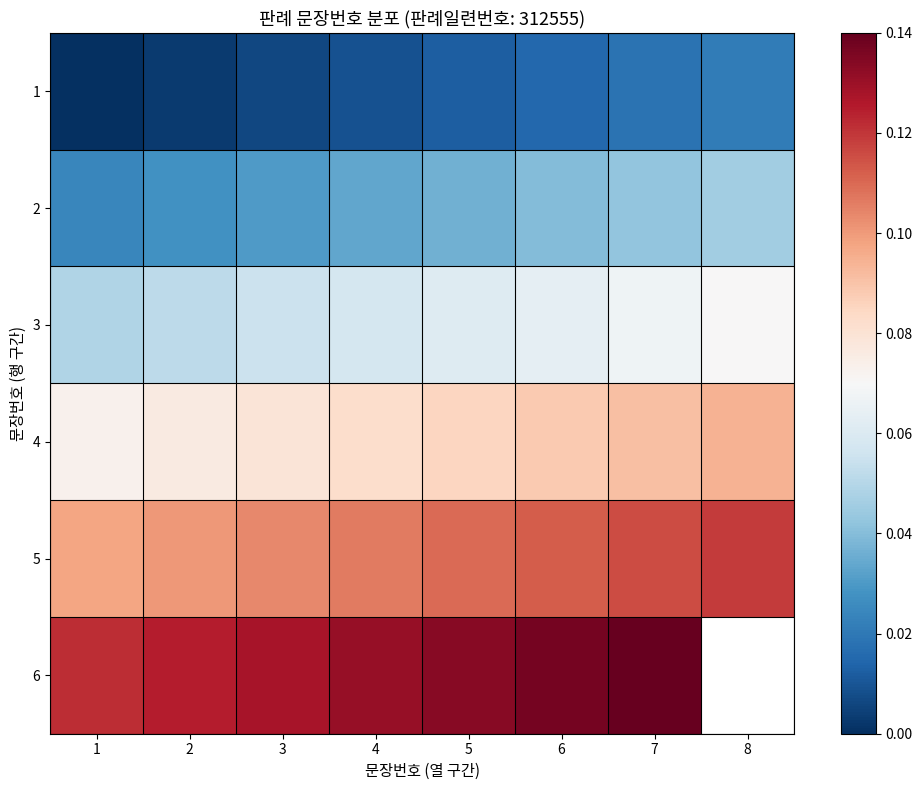

Rank the series by their maximum value, from lowest to highest.

1, 2, 3, 4, 5, 6